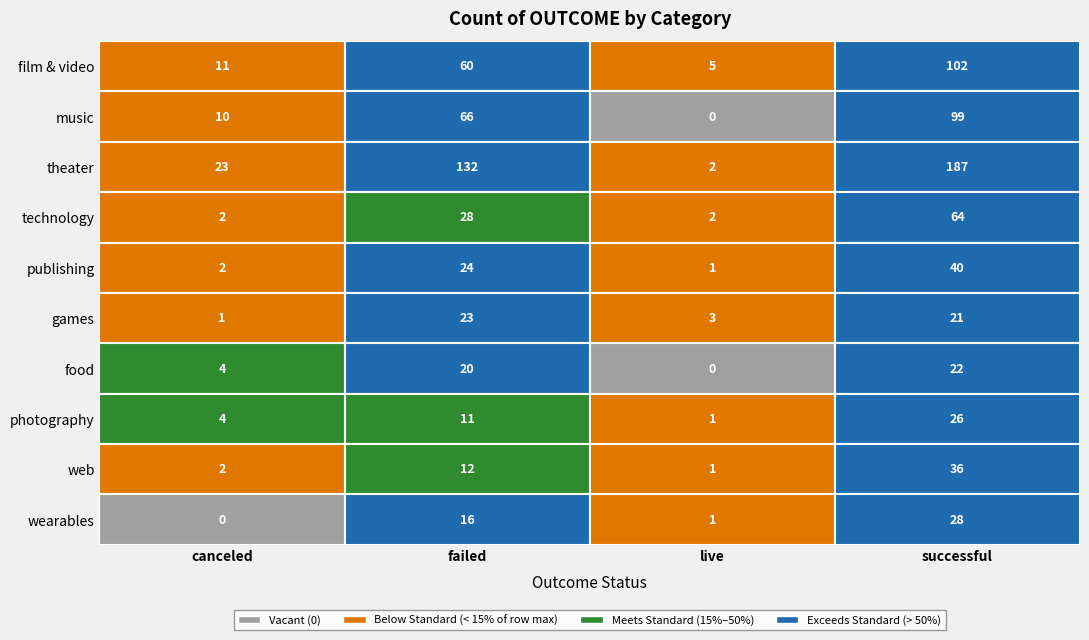

What is the average value of the film & video series?

44